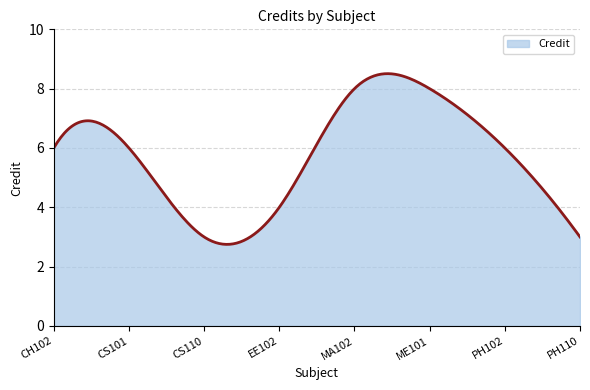

What is the difference between the maximum and minimum values?

5.8